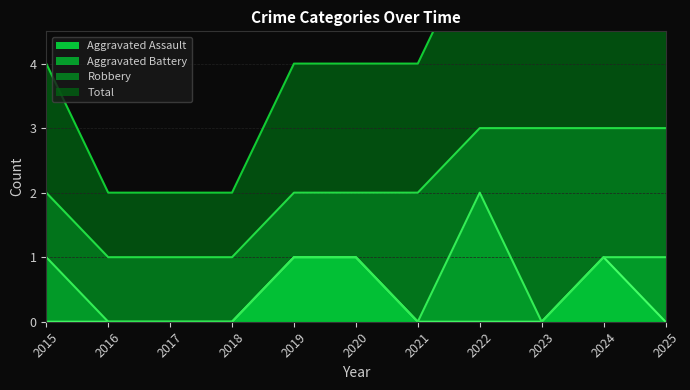

The value of Aggravated Assault at 2019 is 2. True or false?

False